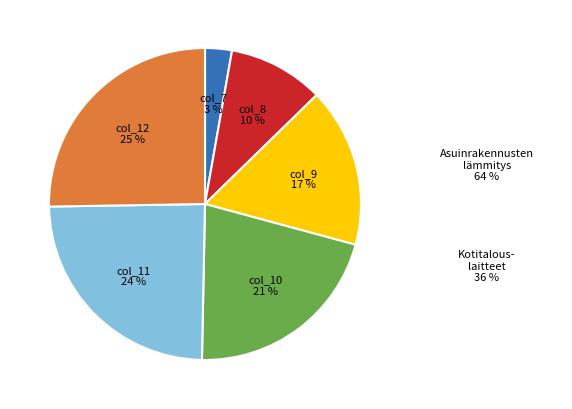

To the nearest percent, what is the difference between the largest and smallest slice percentages?

22%